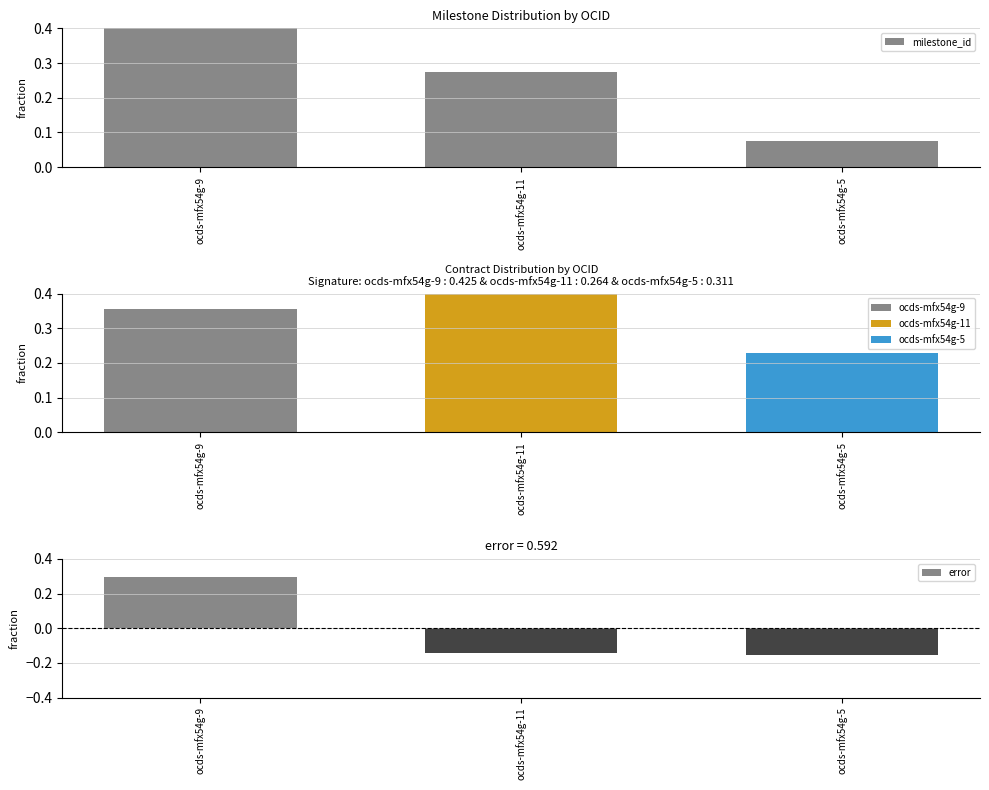

Which series has the widest spread of values?

milestone_id